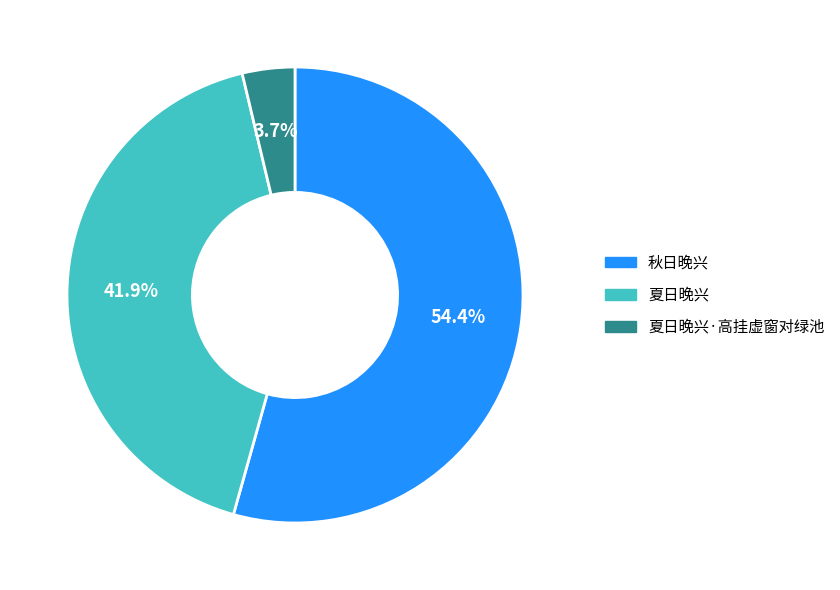

Is there a majority slice in this chart?

Yes